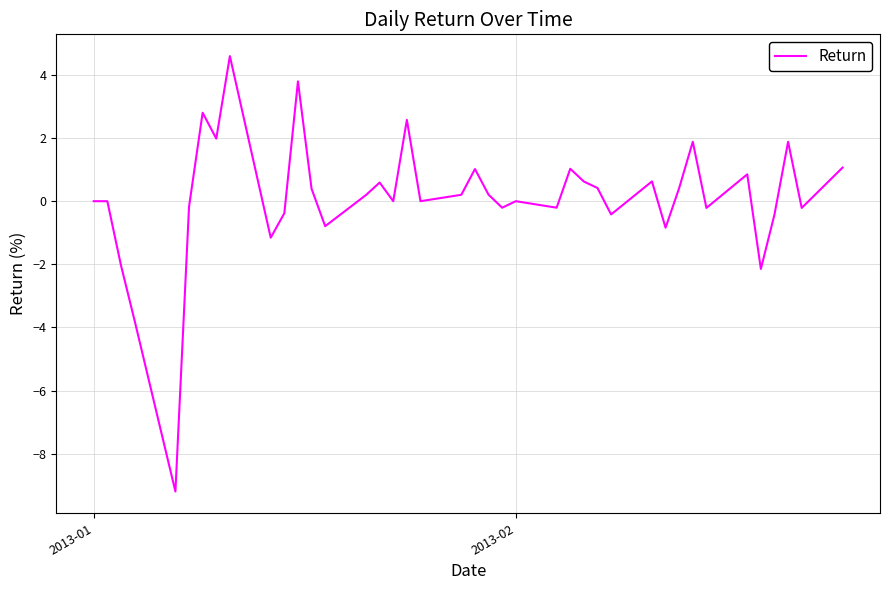

What is the difference between the maximum and minimum values?

13.8